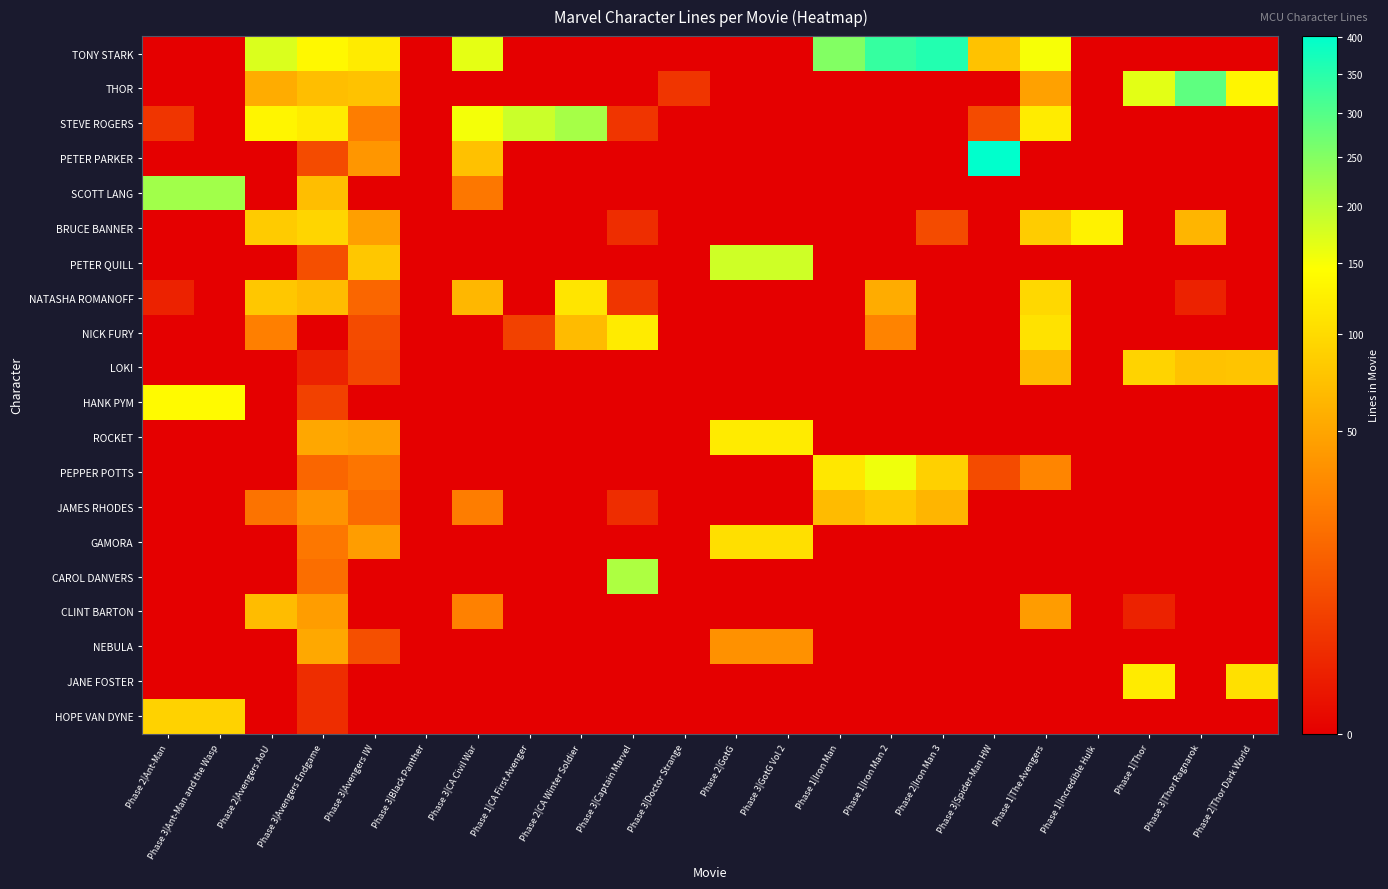

Reading left to right, transcribe all the data shown in this chart.

TONY STARK: Phase 2|Ant-Man=0	Phase 3|Ant-Man and the Wasp=0	Phase 2|Avengers AoU=173	Phase 3|Avengers Endgame=137	Phase 3|Avengers IW=119	Phase 3|Black Panther=0	Phase 3|CA Civil War=165	Phase 1|CA First Avenger=0	Phase 2|CA Winter Soldier=0	Phase 3|Captain Marvel=0	Phase 3|Doctor Strange=0	Phase 2|GotG=0	Phase 3|GotG Vol 2=0	Phase 1|Iron Man=252	Phase 1|Iron Man 2=335	Phase 2|Iron Man 3=358	Phase 3|Spider-Man HW=74	Phase 1|The Avengers=152	Phase 1|Incredible Hulk=0	Phase 1|Thor=0	Phase 3|Thor Ragnarok=0	Phase 2|Thor Dark World=0
THOR: Phase 2|Ant-Man=0	Phase 3|Ant-Man and the Wasp=0	Phase 2|Avengers AoU=55	Phase 3|Avengers Endgame=70	Phase 3|Avengers IW=74	Phase 3|Black Panther=0	Phase 3|CA Civil War=0	Phase 1|CA First Avenger=0	Phase 2|CA Winter Soldier=0	Phase 3|Captain Marvel=0	Phase 3|Doctor Strange=3	Phase 2|GotG=0	Phase 3|GotG Vol 2=0	Phase 1|Iron Man=0	Phase 1|Iron Man 2=0	Phase 2|Iron Man 3=0	Phase 3|Spider-Man HW=0	Phase 1|The Avengers=47	Phase 1|Incredible Hulk=0	Phase 1|Thor=166	Phase 3|Thor Ragnarok=289	Phase 2|Thor Dark World=133
STEVE ROGERS: Phase 2|Ant-Man=3	Phase 3|Ant-Man and the Wasp=0	Phase 2|Avengers AoU=133	Phase 3|Avengers Endgame=119	Phase 3|Avengers IW=25	Phase 3|Black Panther=0	Phase 3|CA Civil War=154	Phase 1|CA First Avenger=186	Phase 2|CA Winter Soldier=218	Phase 3|Captain Marvel=3	Phase 3|Doctor Strange=0	Phase 2|GotG=0	Phase 3|GotG Vol 2=0	Phase 1|Iron Man=0	Phase 1|Iron Man 2=0	Phase 2|Iron Man 3=0	Phase 3|Spider-Man HW=7	Phase 1|The Avengers=121	Phase 1|Incredible Hulk=0	Phase 1|Thor=0	Phase 3|Thor Ragnarok=0	Phase 2|Thor Dark World=0
PETER PARKER: Phase 2|Ant-Man=0	Phase 3|Ant-Man and the Wasp=0	Phase 2|Avengers AoU=0	Phase 3|Avengers Endgame=7	Phase 3|Avengers IW=39	Phase 3|Black Panther=0	Phase 3|CA Civil War=73	Phase 1|CA First Avenger=0	Phase 2|CA Winter Soldier=0	Phase 3|Captain Marvel=0	Phase 3|Doctor Strange=0	Phase 2|GotG=0	Phase 3|GotG Vol 2=0	Phase 1|Iron Man=0	Phase 1|Iron Man 2=0	Phase 2|Iron Man 3=0	Phase 3|Spider-Man HW=402	Phase 1|The Avengers=0	Phase 1|Incredible Hulk=0	Phase 1|Thor=0	Phase 3|Thor Ragnarok=0	Phase 2|Thor Dark World=0
SCOTT LANG: Phase 2|Ant-Man=222	Phase 3|Ant-Man and the Wasp=222	Phase 2|Avengers AoU=0	Phase 3|Avengers Endgame=70	Phase 3|Avengers IW=0	Phase 3|Black Panther=0	Phase 3|CA Civil War=22	Phase 1|CA First Avenger=0	Phase 2|CA Winter Soldier=0	Phase 3|Captain Marvel=0	Phase 3|Doctor Strange=0	Phase 2|GotG=0	Phase 3|GotG Vol 2=0	Phase 1|Iron Man=0	Phase 1|Iron Man 2=0	Phase 2|Iron Man 3=0	Phase 3|Spider-Man HW=0	Phase 1|The Avengers=0	Phase 1|Incredible Hulk=0	Phase 1|Thor=0	Phase 3|Thor Ragnarok=0	Phase 2|Thor Dark World=0
BRUCE BANNER: Phase 2|Ant-Man=0	Phase 3|Ant-Man and the Wasp=0	Phase 2|Avengers AoU=83	Phase 3|Avengers Endgame=93	Phase 3|Avengers IW=45	Phase 3|Black Panther=0	Phase 3|CA Civil War=0	Phase 1|CA First Avenger=0	Phase 2|CA Winter Soldier=0	Phase 3|Captain Marvel=2	Phase 3|Doctor Strange=0	Phase 2|GotG=0	Phase 3|GotG Vol 2=0	Phase 1|Iron Man=0	Phase 1|Iron Man 2=0	Phase 2|Iron Man 3=7	Phase 3|Spider-Man HW=0	Phase 1|The Avengers=84	Phase 1|Incredible Hulk=129	Phase 1|Thor=0	Phase 3|Thor Ragnarok=62	Phase 2|Thor Dark World=0
PETER QUILL: Phase 2|Ant-Man=0	Phase 3|Ant-Man and the Wasp=0	Phase 2|Avengers AoU=0	Phase 3|Avengers Endgame=8	Phase 3|Avengers IW=79	Phase 3|Black Panther=0	Phase 3|CA Civil War=0	Phase 1|CA First Avenger=0	Phase 2|CA Winter Soldier=0	Phase 3|Captain Marvel=0	Phase 3|Doctor Strange=0	Phase 2|GotG=183	Phase 3|GotG Vol 2=183	Phase 1|Iron Man=0	Phase 1|Iron Man 2=0	Phase 2|Iron Man 3=0	Phase 3|Spider-Man HW=0	Phase 1|The Avengers=0	Phase 1|Incredible Hulk=0	Phase 1|Thor=0	Phase 3|Thor Ragnarok=0	Phase 2|Thor Dark World=0
NATASHA ROMANOFF: Phase 2|Ant-Man=1	Phase 3|Ant-Man and the Wasp=0	Phase 2|Avengers AoU=79	Phase 3|Avengers Endgame=69	Phase 3|Avengers IW=15	Phase 3|Black Panther=0	Phase 3|CA Civil War=64	Phase 1|CA First Avenger=0	Phase 2|CA Winter Soldier=112	Phase 3|Captain Marvel=3	Phase 3|Doctor Strange=0	Phase 2|GotG=0	Phase 3|GotG Vol 2=0	Phase 1|Iron Man=0	Phase 1|Iron Man 2=55	Phase 2|Iron Man 3=0	Phase 3|Spider-Man HW=0	Phase 1|The Avengers=97	Phase 1|Incredible Hulk=0	Phase 1|Thor=0	Phase 3|Thor Ragnarok=1	Phase 2|Thor Dark World=0
NICK FURY: Phase 2|Ant-Man=0	Phase 3|Ant-Man and the Wasp=0	Phase 2|Avengers AoU=26	Phase 3|Avengers Endgame=0	Phase 3|Avengers IW=7	Phase 3|Black Panther=0	Phase 3|CA Civil War=0	Phase 1|CA First Avenger=5	Phase 2|CA Winter Soldier=68	Phase 3|Captain Marvel=120	Phase 3|Doctor Strange=0	Phase 2|GotG=0	Phase 3|GotG Vol 2=0	Phase 1|Iron Man=0	Phase 1|Iron Man 2=28	Phase 2|Iron Man 3=0	Phase 3|Spider-Man HW=0	Phase 1|The Avengers=109	Phase 1|Incredible Hulk=0	Phase 1|Thor=0	Phase 3|Thor Ragnarok=0	Phase 2|Thor Dark World=0
LOKI: Phase 2|Ant-Man=0	Phase 3|Ant-Man and the Wasp=0	Phase 2|Avengers AoU=0	Phase 3|Avengers Endgame=1	Phase 3|Avengers IW=6	Phase 3|Black Panther=0	Phase 3|CA Civil War=0	Phase 1|CA First Avenger=0	Phase 2|CA Winter Soldier=0	Phase 3|Captain Marvel=0	Phase 3|Doctor Strange=0	Phase 2|GotG=0	Phase 3|GotG Vol 2=0	Phase 1|Iron Man=0	Phase 1|Iron Man 2=0	Phase 2|Iron Man 3=0	Phase 3|Spider-Man HW=0	Phase 1|The Avengers=68	Phase 1|Incredible Hulk=0	Phase 1|Thor=91	Phase 3|Thor Ragnarok=74	Phase 2|Thor Dark World=76
HANK PYM: Phase 2|Ant-Man=140	Phase 3|Ant-Man and the Wasp=140	Phase 2|Avengers AoU=0	Phase 3|Avengers Endgame=5	Phase 3|Avengers IW=0	Phase 3|Black Panther=0	Phase 3|CA Civil War=0	Phase 1|CA First Avenger=0	Phase 2|CA Winter Soldier=0	Phase 3|Captain Marvel=0	Phase 3|Doctor Strange=0	Phase 2|GotG=0	Phase 3|GotG Vol 2=0	Phase 1|Iron Man=0	Phase 1|Iron Man 2=0	Phase 2|Iron Man 3=0	Phase 3|Spider-Man HW=0	Phase 1|The Avengers=0	Phase 1|Incredible Hulk=0	Phase 1|Thor=0	Phase 3|Thor Ragnarok=0	Phase 2|Thor Dark World=0
ROCKET: Phase 2|Ant-Man=0	Phase 3|Ant-Man and the Wasp=0	Phase 2|Avengers AoU=0	Phase 3|Avengers Endgame=51	Phase 3|Avengers IW=46	Phase 3|Black Panther=0	Phase 3|CA Civil War=0	Phase 1|CA First Avenger=0	Phase 2|CA Winter Soldier=0	Phase 3|Captain Marvel=0	Phase 3|Doctor Strange=0	Phase 2|GotG=120	Phase 3|GotG Vol 2=120	Phase 1|Iron Man=0	Phase 1|Iron Man 2=0	Phase 2|Iron Man 3=0	Phase 3|Spider-Man HW=0	Phase 1|The Avengers=0	Phase 1|Incredible Hulk=0	Phase 1|Thor=0	Phase 3|Thor Ragnarok=0	Phase 2|Thor Dark World=0
PEPPER POTTS: Phase 2|Ant-Man=0	Phase 3|Ant-Man and the Wasp=0	Phase 2|Avengers AoU=0	Phase 3|Avengers Endgame=15	Phase 3|Avengers IW=21	Phase 3|Black Panther=0	Phase 3|CA Civil War=0	Phase 1|CA First Avenger=0	Phase 2|CA Winter Soldier=0	Phase 3|Captain Marvel=0	Phase 3|Doctor Strange=0	Phase 2|GotG=0	Phase 3|GotG Vol 2=0	Phase 1|Iron Man=114	Phase 1|Iron Man 2=157	Phase 2|Iron Man 3=88	Phase 3|Spider-Man HW=7	Phase 1|The Avengers=29	Phase 1|Incredible Hulk=0	Phase 1|Thor=0	Phase 3|Thor Ragnarok=0	Phase 2|Thor Dark World=0
JAMES RHODES: Phase 2|Ant-Man=0	Phase 3|Ant-Man and the Wasp=0	Phase 2|Avengers AoU=20	Phase 3|Avengers Endgame=38	Phase 3|Avengers IW=17	Phase 3|Black Panther=0	Phase 3|CA Civil War=25	Phase 1|CA First Avenger=0	Phase 2|CA Winter Soldier=0	Phase 3|Captain Marvel=2	Phase 3|Doctor Strange=0	Phase 2|GotG=0	Phase 3|GotG Vol 2=0	Phase 1|Iron Man=67	Phase 1|Iron Man 2=80	Phase 2|Iron Man 3=63	Phase 3|Spider-Man HW=0	Phase 1|The Avengers=0	Phase 1|Incredible Hulk=0	Phase 1|Thor=0	Phase 3|Thor Ragnarok=0	Phase 2|Thor Dark World=0
GAMORA: Phase 2|Ant-Man=0	Phase 3|Ant-Man and the Wasp=0	Phase 2|Avengers AoU=0	Phase 3|Avengers Endgame=22	Phase 3|Avengers IW=44	Phase 3|Black Panther=0	Phase 3|CA Civil War=0	Phase 1|CA First Avenger=0	Phase 2|CA Winter Soldier=0	Phase 3|Captain Marvel=0	Phase 3|Doctor Strange=0	Phase 2|GotG=105	Phase 3|GotG Vol 2=105	Phase 1|Iron Man=0	Phase 1|Iron Man 2=0	Phase 2|Iron Man 3=0	Phase 3|Spider-Man HW=0	Phase 1|The Avengers=0	Phase 1|Incredible Hulk=0	Phase 1|Thor=0	Phase 3|Thor Ragnarok=0	Phase 2|Thor Dark World=0
CAROL DANVERS: Phase 2|Ant-Man=0	Phase 3|Ant-Man and the Wasp=0	Phase 2|Avengers AoU=0	Phase 3|Avengers Endgame=18	Phase 3|Avengers IW=0	Phase 3|Black Panther=0	Phase 3|CA Civil War=0	Phase 1|CA First Avenger=0	Phase 2|CA Winter Soldier=0	Phase 3|Captain Marvel=211	Phase 3|Doctor Strange=0	Phase 2|GotG=0	Phase 3|GotG Vol 2=0	Phase 1|Iron Man=0	Phase 1|Iron Man 2=0	Phase 2|Iron Man 3=0	Phase 3|Spider-Man HW=0	Phase 1|The Avengers=0	Phase 1|Incredible Hulk=0	Phase 1|Thor=0	Phase 3|Thor Ragnarok=0	Phase 2|Thor Dark World=0
CLINT BARTON: Phase 2|Ant-Man=0	Phase 3|Ant-Man and the Wasp=0	Phase 2|Avengers AoU=69	Phase 3|Avengers Endgame=44	Phase 3|Avengers IW=0	Phase 3|Black Panther=0	Phase 3|CA Civil War=27	Phase 1|CA First Avenger=0	Phase 2|CA Winter Soldier=0	Phase 3|Captain Marvel=0	Phase 3|Doctor Strange=0	Phase 2|GotG=0	Phase 3|GotG Vol 2=0	Phase 1|Iron Man=0	Phase 1|Iron Man 2=0	Phase 2|Iron Man 3=0	Phase 3|Spider-Man HW=0	Phase 1|The Avengers=43	Phase 1|Incredible Hulk=0	Phase 1|Thor=1	Phase 3|Thor Ragnarok=0	Phase 2|Thor Dark World=0
NEBULA: Phase 2|Ant-Man=0	Phase 3|Ant-Man and the Wasp=0	Phase 2|Avengers AoU=0	Phase 3|Avengers Endgame=52	Phase 3|Avengers IW=8	Phase 3|Black Panther=0	Phase 3|CA Civil War=0	Phase 1|CA First Avenger=0	Phase 2|CA Winter Soldier=0	Phase 3|Captain Marvel=0	Phase 3|Doctor Strange=0	Phase 2|GotG=36	Phase 3|GotG Vol 2=36	Phase 1|Iron Man=0	Phase 1|Iron Man 2=0	Phase 2|Iron Man 3=0	Phase 3|Spider-Man HW=0	Phase 1|The Avengers=0	Phase 1|Incredible Hulk=0	Phase 1|Thor=0	Phase 3|Thor Ragnarok=0	Phase 2|Thor Dark World=0
JANE FOSTER: Phase 2|Ant-Man=0	Phase 3|Ant-Man and the Wasp=0	Phase 2|Avengers AoU=0	Phase 3|Avengers Endgame=2	Phase 3|Avengers IW=0	Phase 3|Black Panther=0	Phase 3|CA Civil War=0	Phase 1|CA First Avenger=0	Phase 2|CA Winter Soldier=0	Phase 3|Captain Marvel=0	Phase 3|Doctor Strange=0	Phase 2|GotG=0	Phase 3|GotG Vol 2=0	Phase 1|Iron Man=0	Phase 1|Iron Man 2=0	Phase 2|Iron Man 3=0	Phase 3|Spider-Man HW=0	Phase 1|The Avengers=0	Phase 1|Incredible Hulk=0	Phase 1|Thor=119	Phase 3|Thor Ragnarok=0	Phase 2|Thor Dark World=106
HOPE VAN DYNE: Phase 2|Ant-Man=90	Phase 3|Ant-Man and the Wasp=90	Phase 2|Avengers AoU=0	Phase 3|Avengers Endgame=2	Phase 3|Avengers IW=0	Phase 3|Black Panther=0	Phase 3|CA Civil War=0	Phase 1|CA First Avenger=0	Phase 2|CA Winter Soldier=0	Phase 3|Captain Marvel=0	Phase 3|Doctor Strange=0	Phase 2|GotG=0	Phase 3|GotG Vol 2=0	Phase 1|Iron Man=0	Phase 1|Iron Man 2=0	Phase 2|Iron Man 3=0	Phase 3|Spider-Man HW=0	Phase 1|The Avengers=0	Phase 1|Incredible Hulk=0	Phase 1|Thor=0	Phase 3|Thor Ragnarok=0	Phase 2|Thor Dark World=0